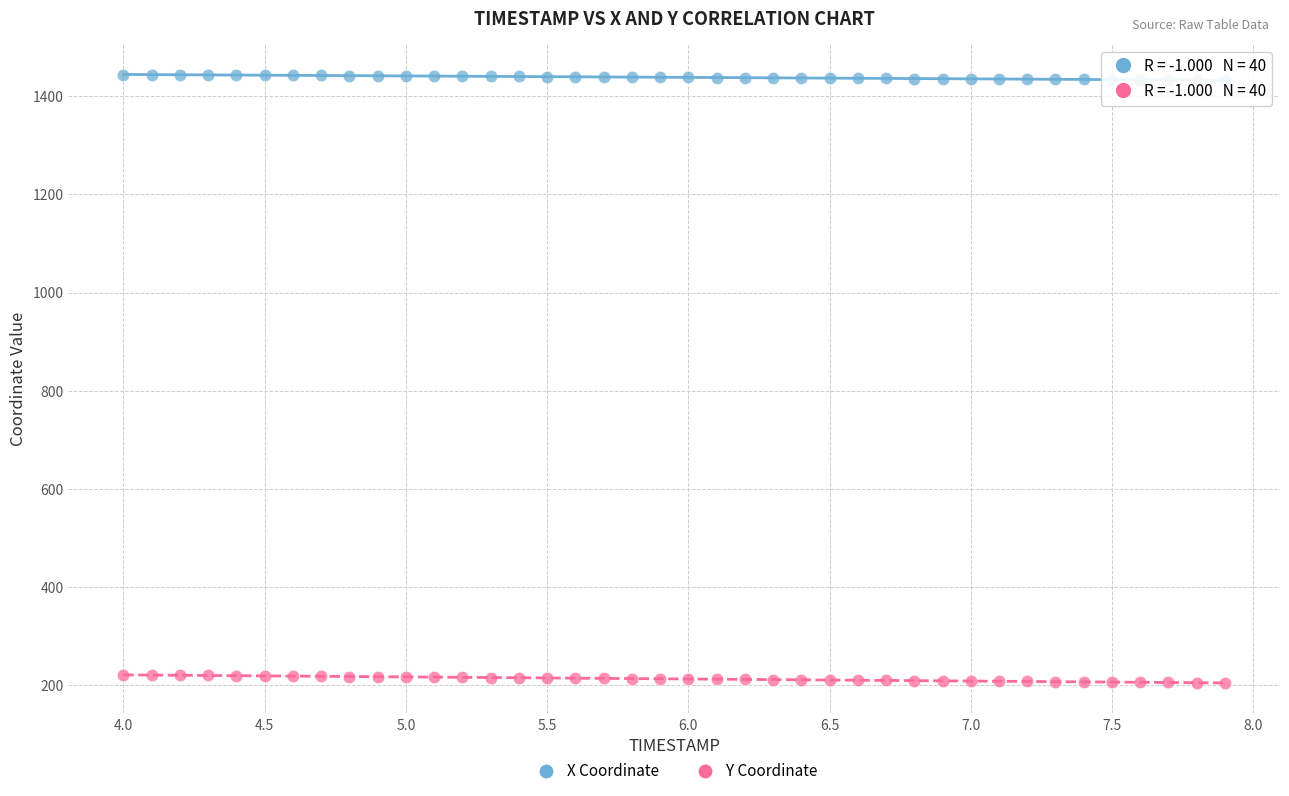

Which series has the largest Y range (max minus min)?

Y Coordinate